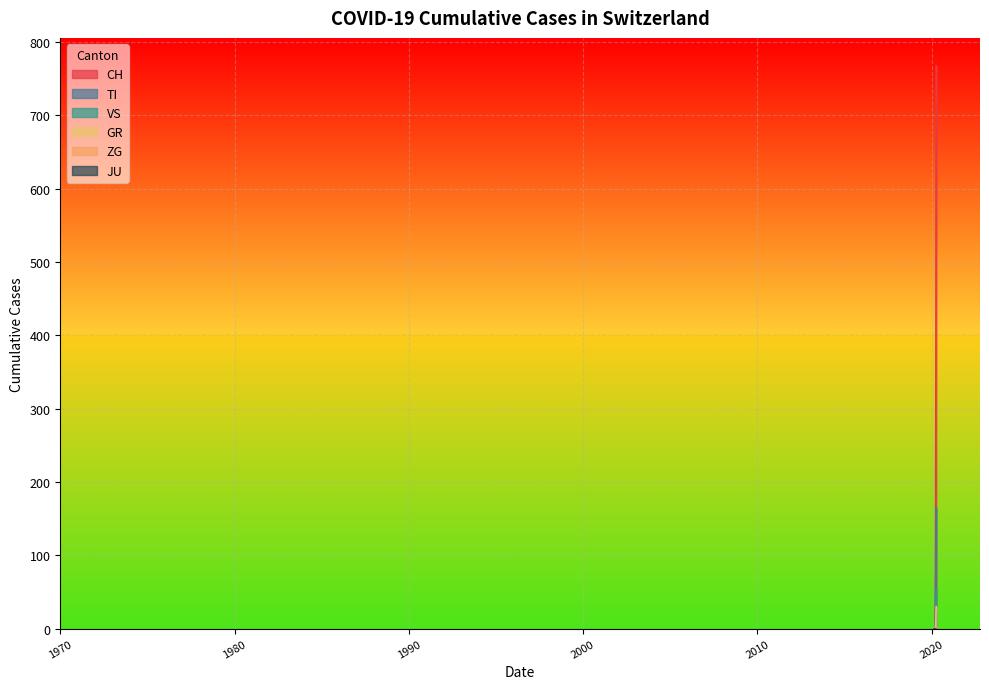

Where is the first local minimum for VS?

2020-03-28